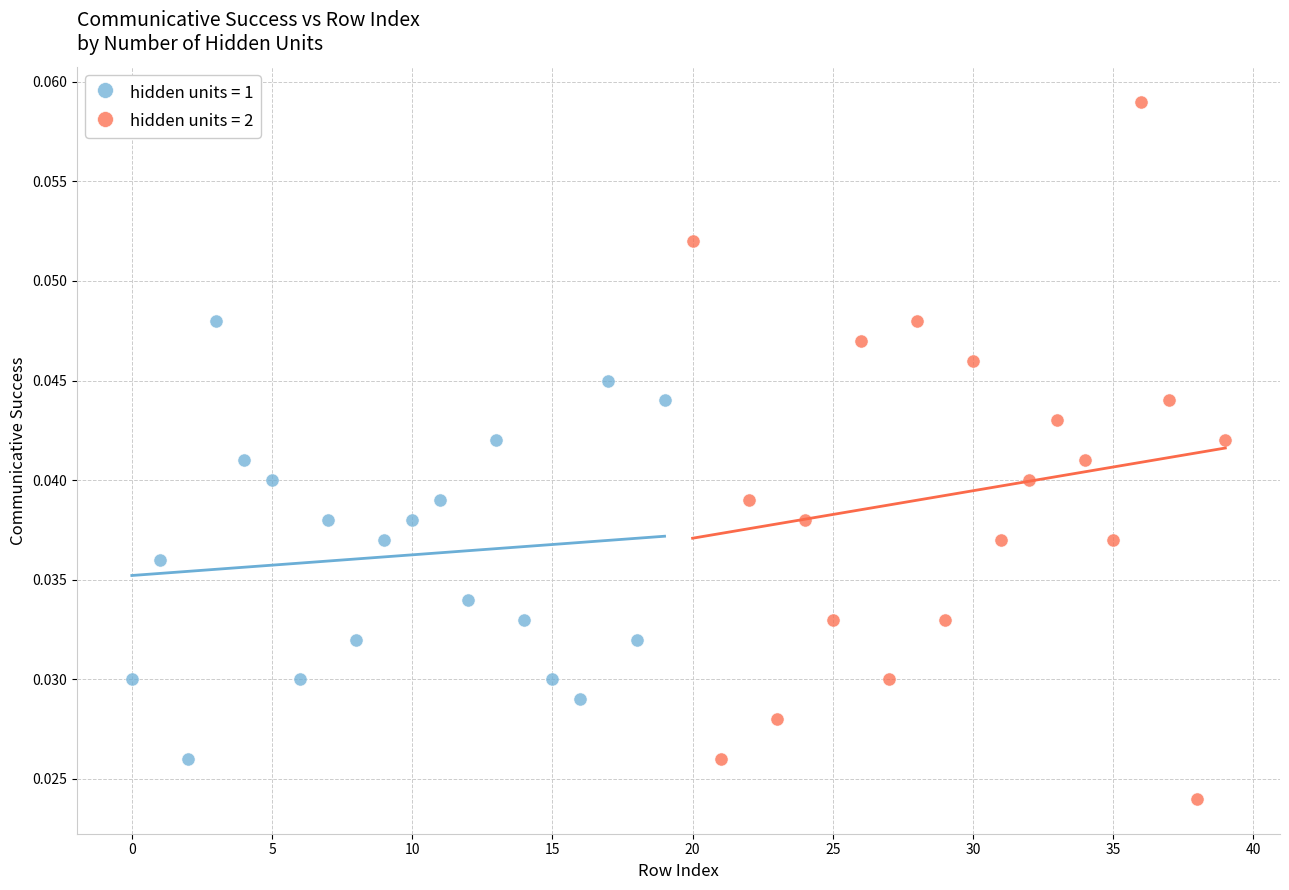

Which series contains the highest Y value?

hidden units = 2